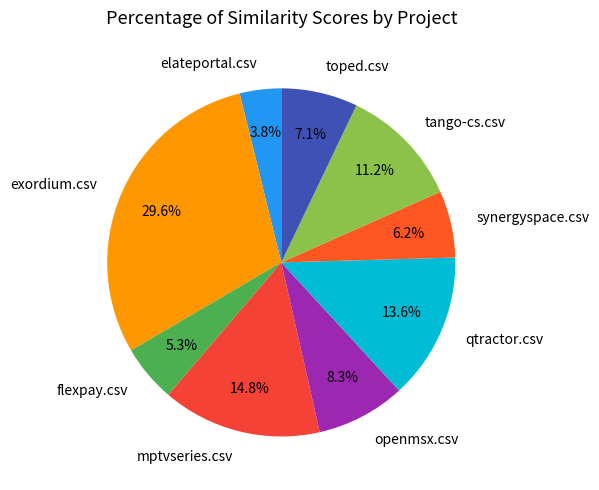

Rank the categories by value from highest to lowest.

exordium.csv, mptvseries.csv, qtractor.csv, tango-cs.csv, openmsx.csv, toped.csv, synergyspace.csv, flexpay.csv, elateportal.csv